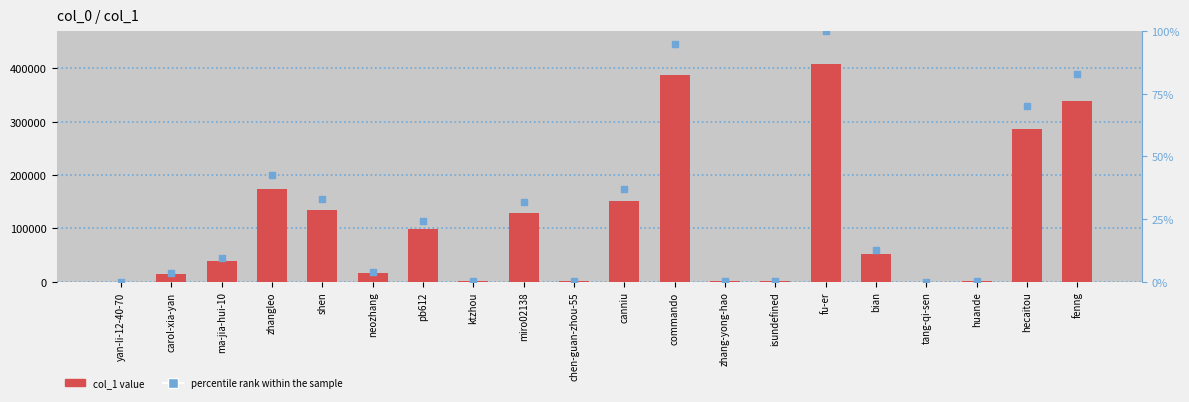

Is the value of percentile rank within the sample at isundefined greater than the value of col_1 at yan-li-12-40-70?

No